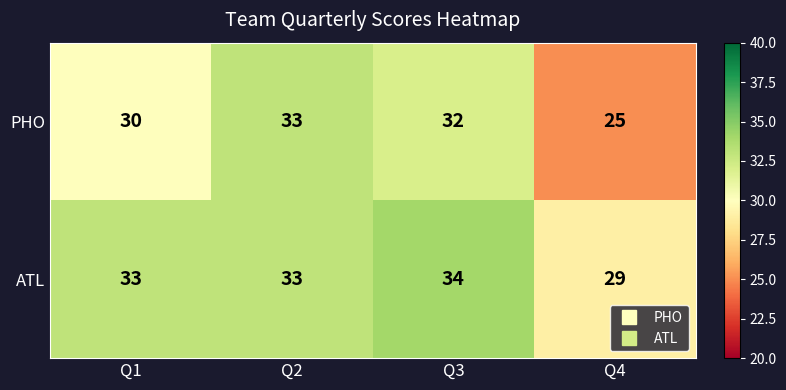

At which category does the chart reach its peak across all series?

Q3